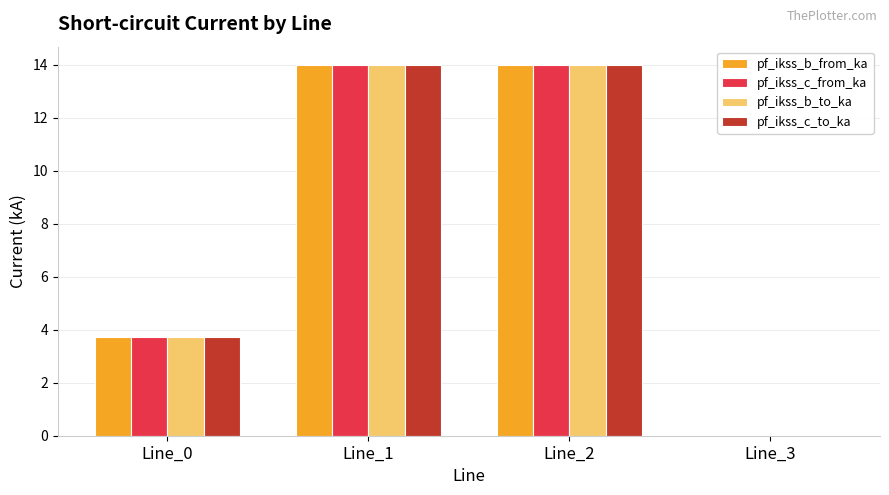

What is the greatest value displayed?

14.0